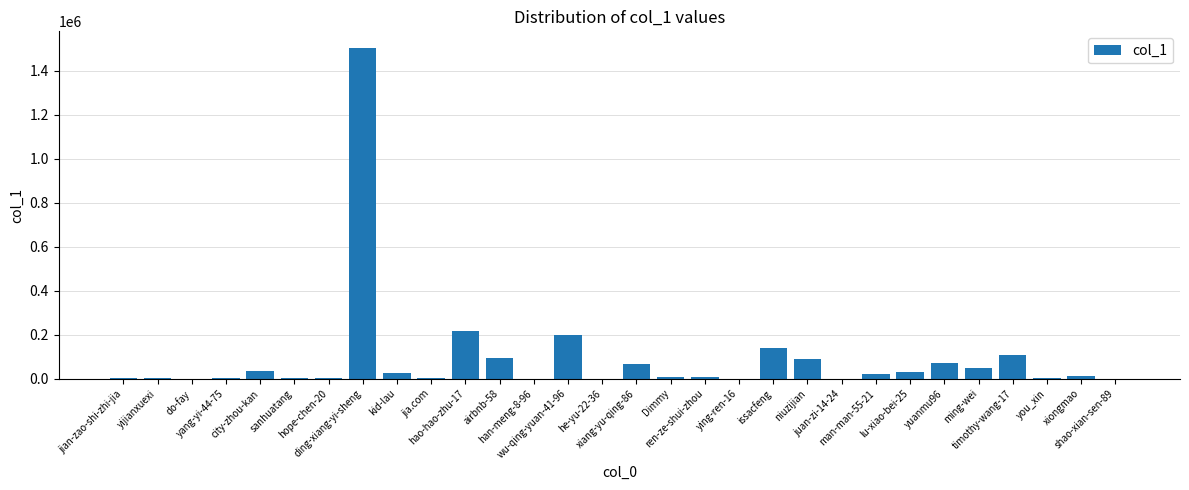

What is the greatest value displayed?

1504259